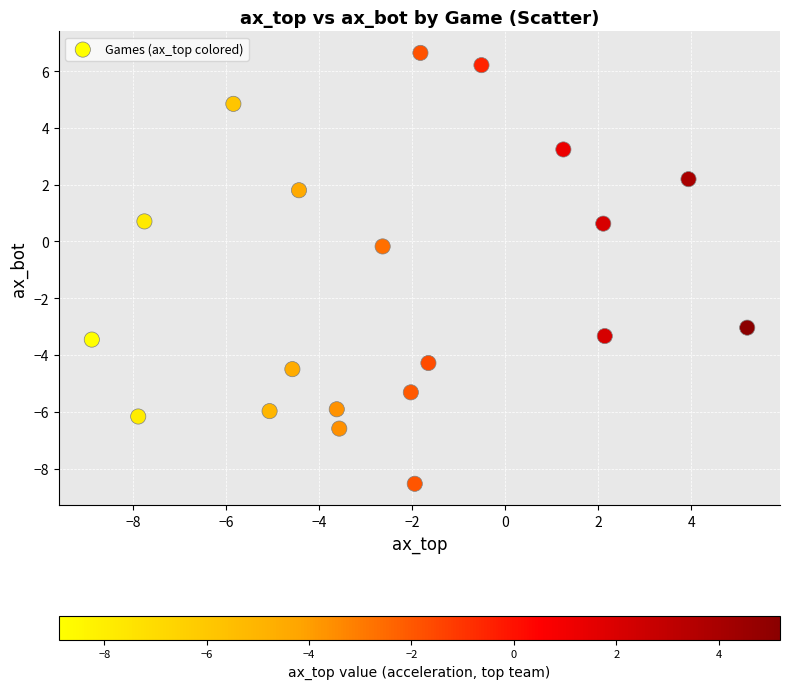

What is the range of Y values (max minus min)?

15.2